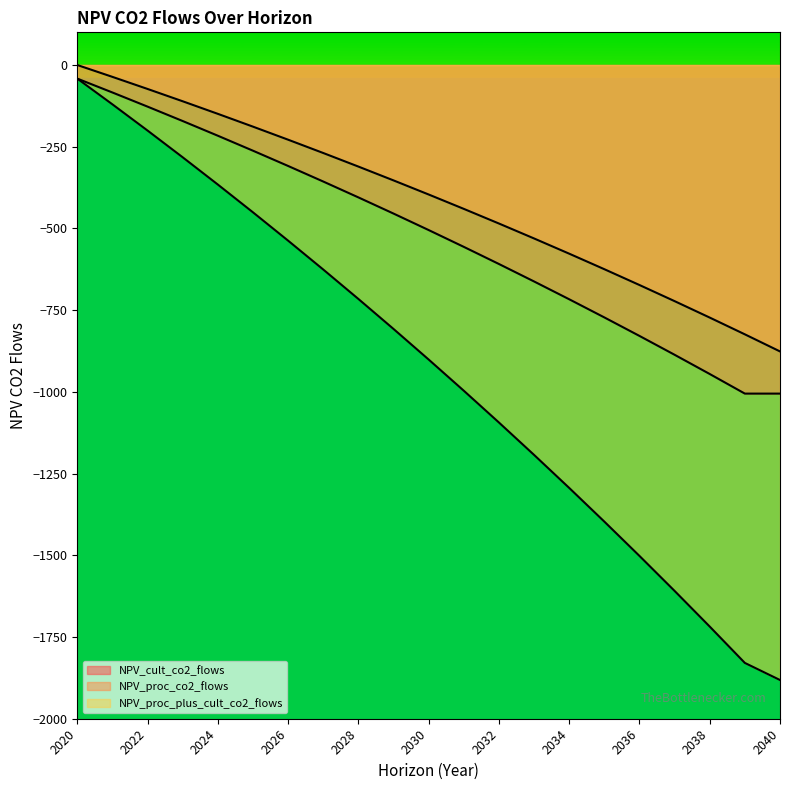

At how many categories does at least one series exceed -18?

1